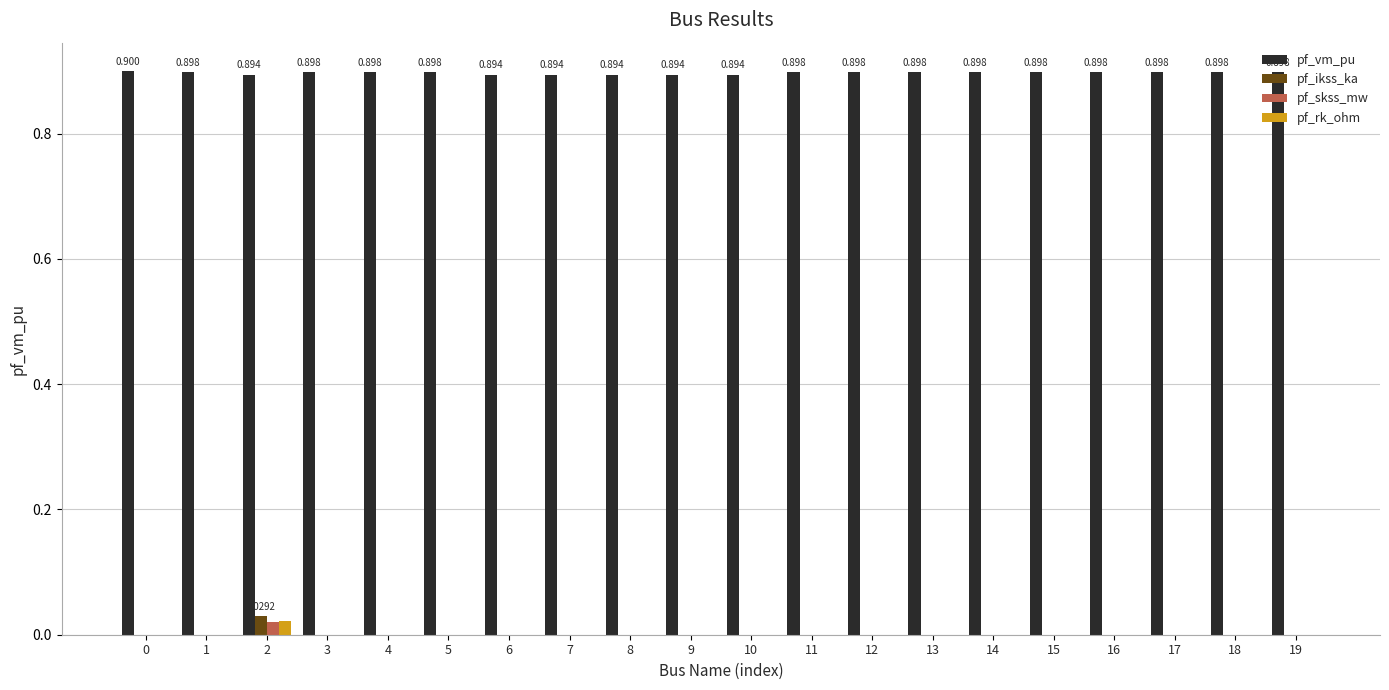

Is the value of pf_rk_ohm at 3 greater than the value of pf_vm_pu at 18?

No